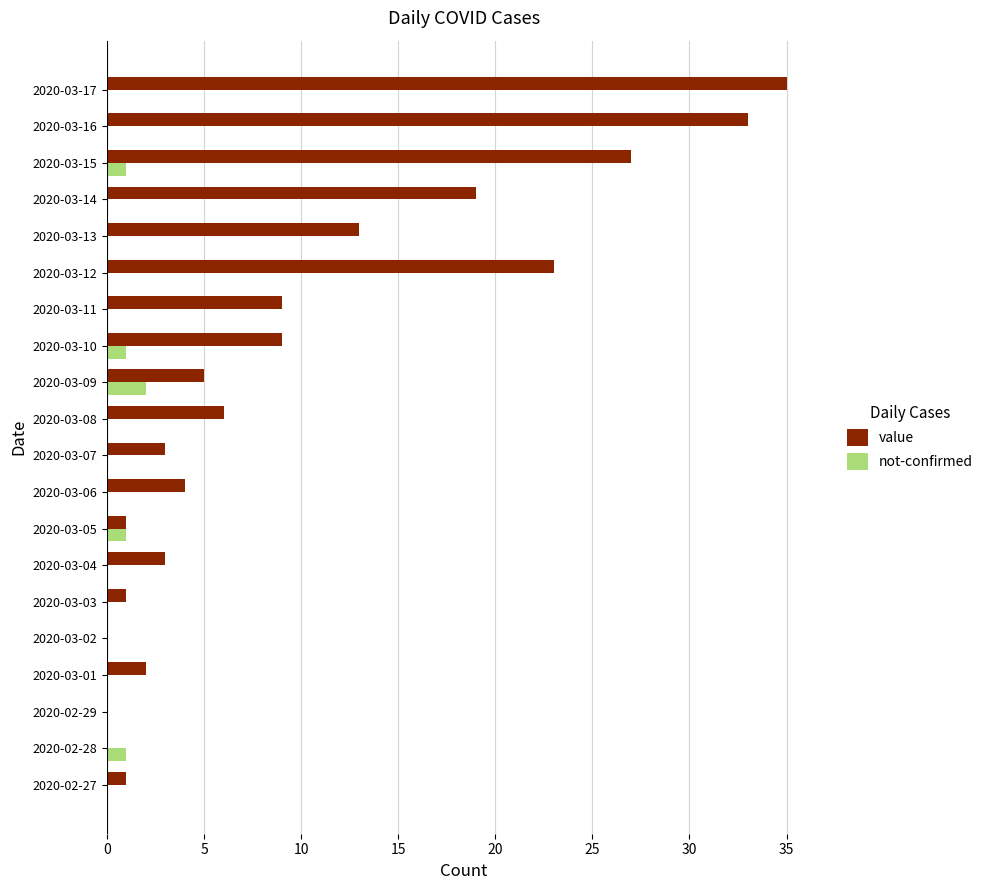

Which label corresponds to the largest value in the chart?

2020-03-17